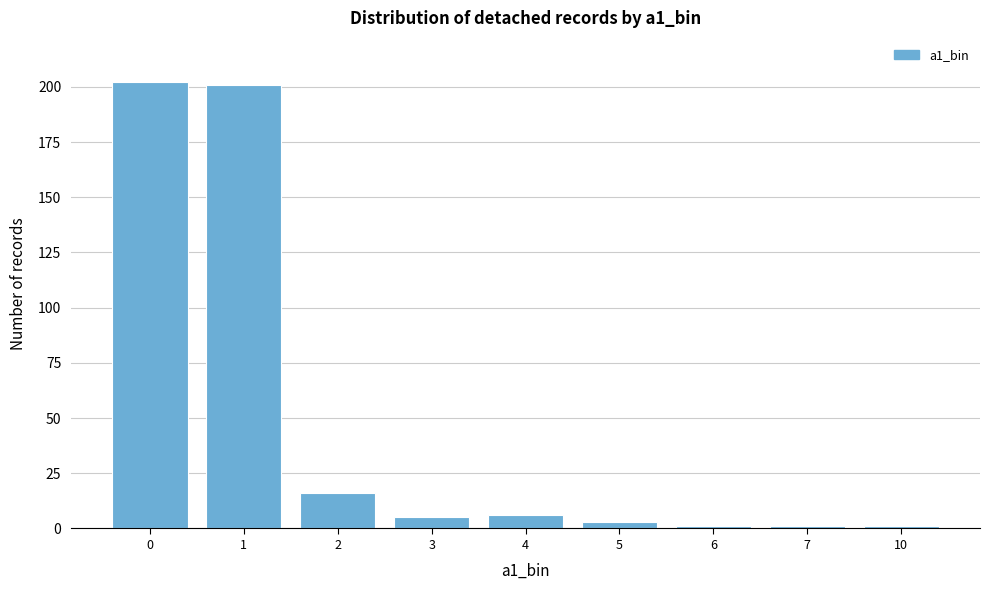

Reading right to left, transcribe all the data shown in this chart.

1	1	1	3	6	5	16	201	202